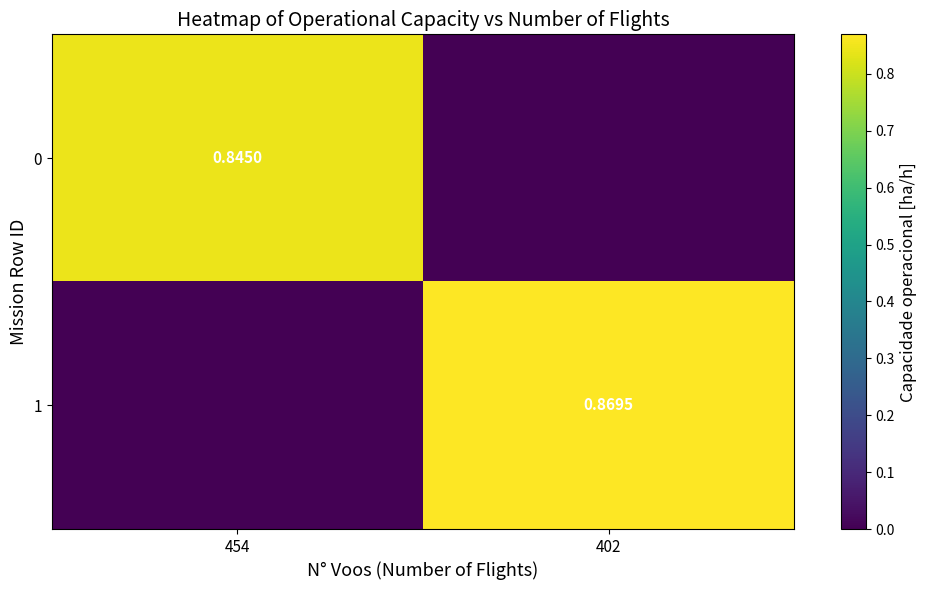

How many values in 0 are above zero?

1